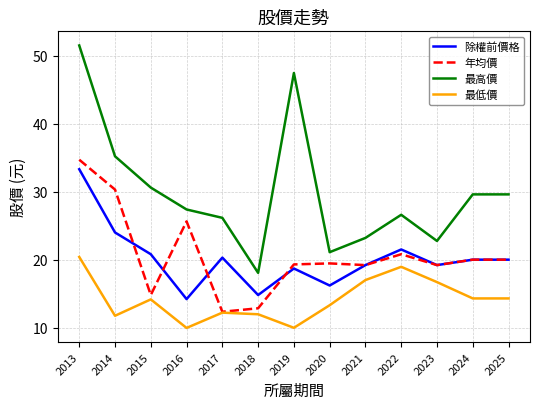

What is the maximum value for 最低價?

20.4